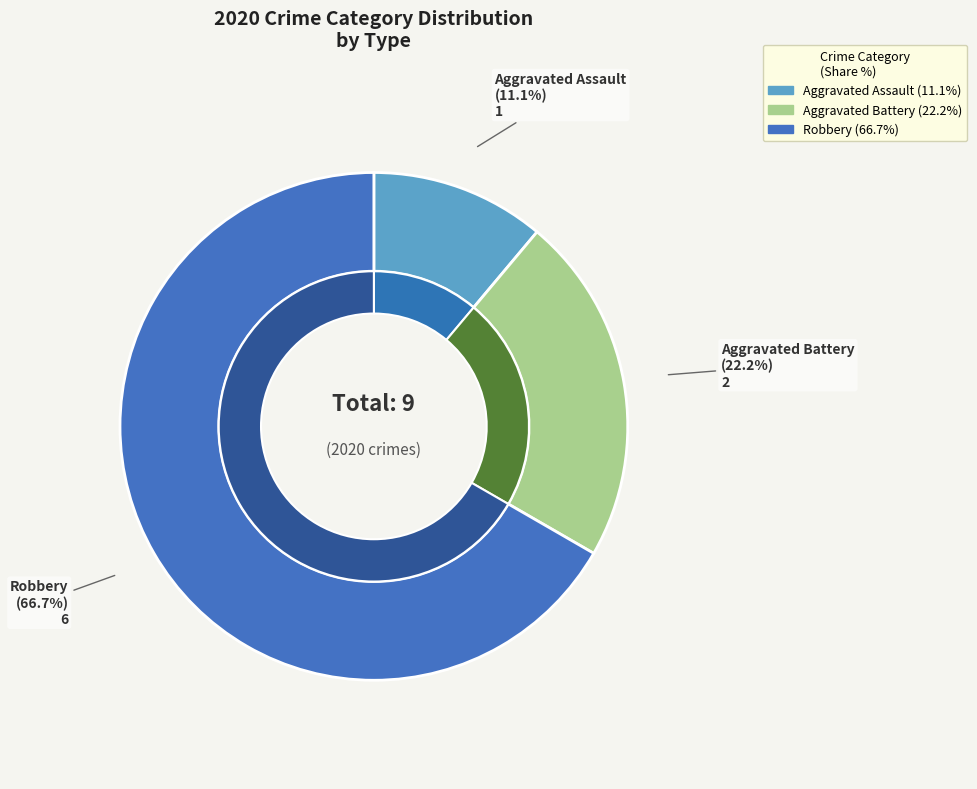

To the nearest percent, what is the combined percentage of Aggravated Assault and Aggravated Battery?

33%